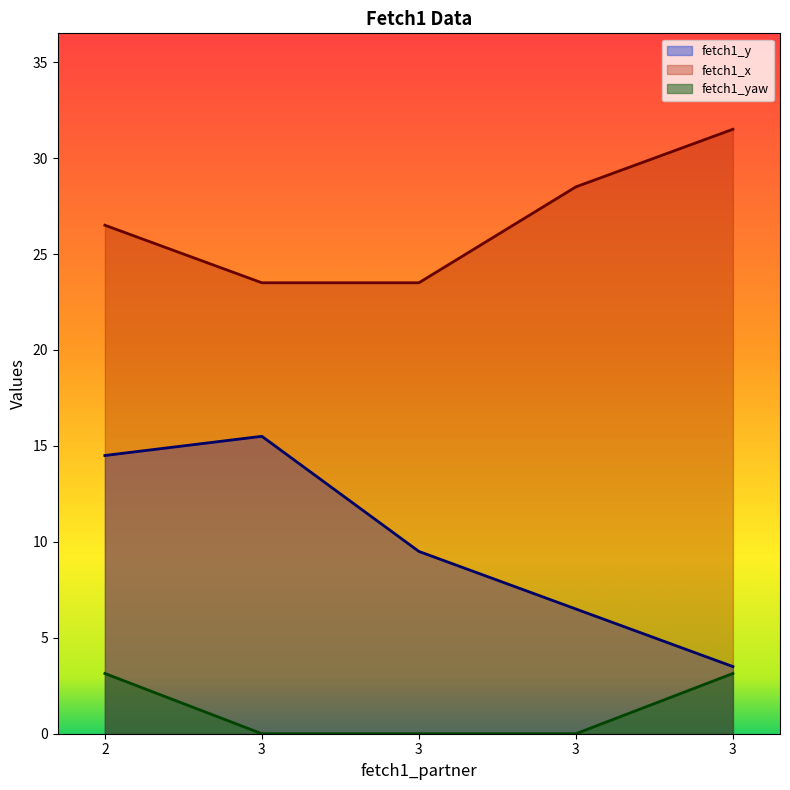

What are all the series names shown in the legend?

fetch1_y, fetch1_x, fetch1_yaw